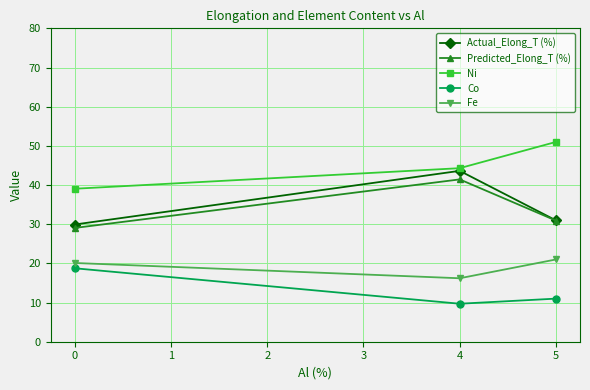

What is the minimum value shown in the chart?

9.7